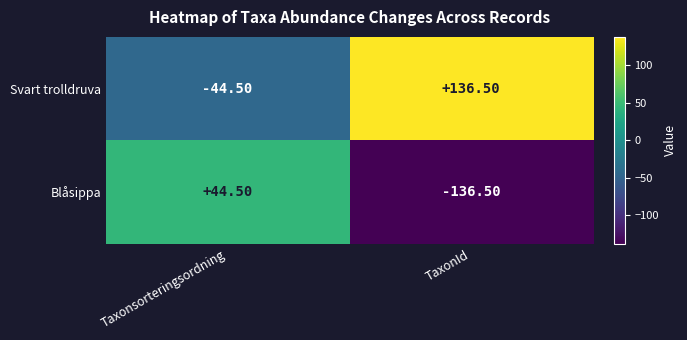

Is the value of Svart trolldruva at Taxonsorteringsordning greater than the value of Blåsippa at Taxonsorteringsordning?

No